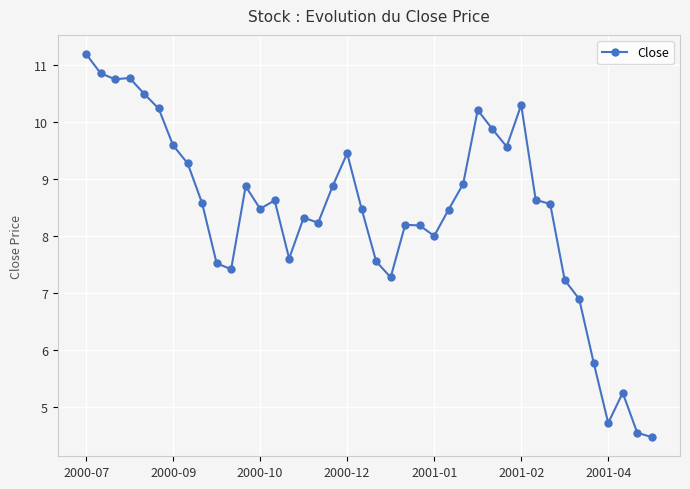

True or false: there are more than 2 points higher than both neighbors.

True